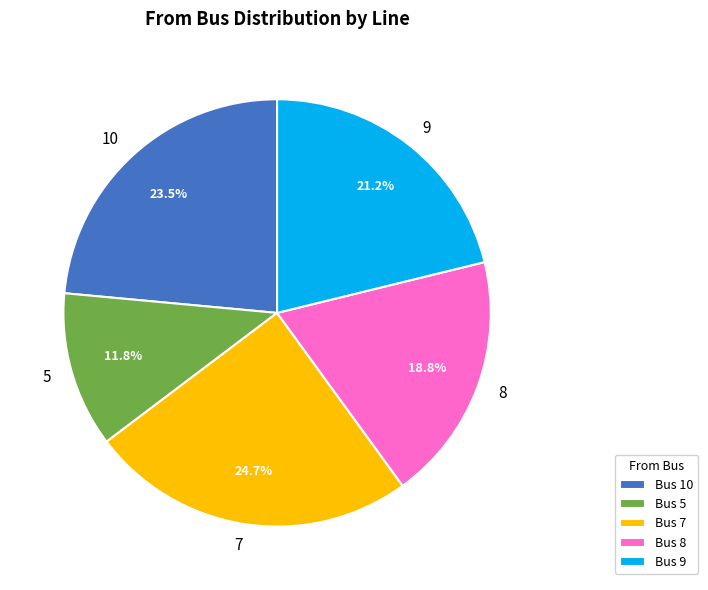

What percentage do 5 and 10 together represent?

35.3%